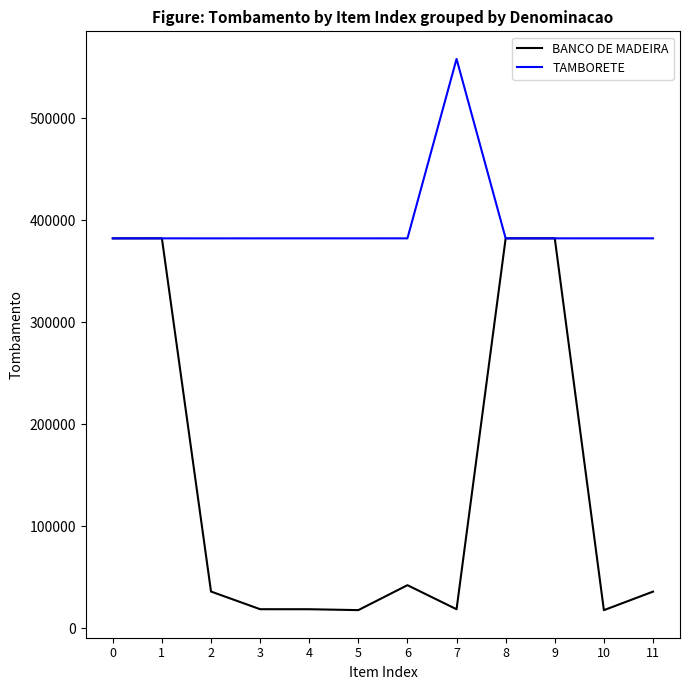

Which series ends up on top after the final intersection of TAMBORETE and BANCO DE MADEIRA?

TAMBORETE